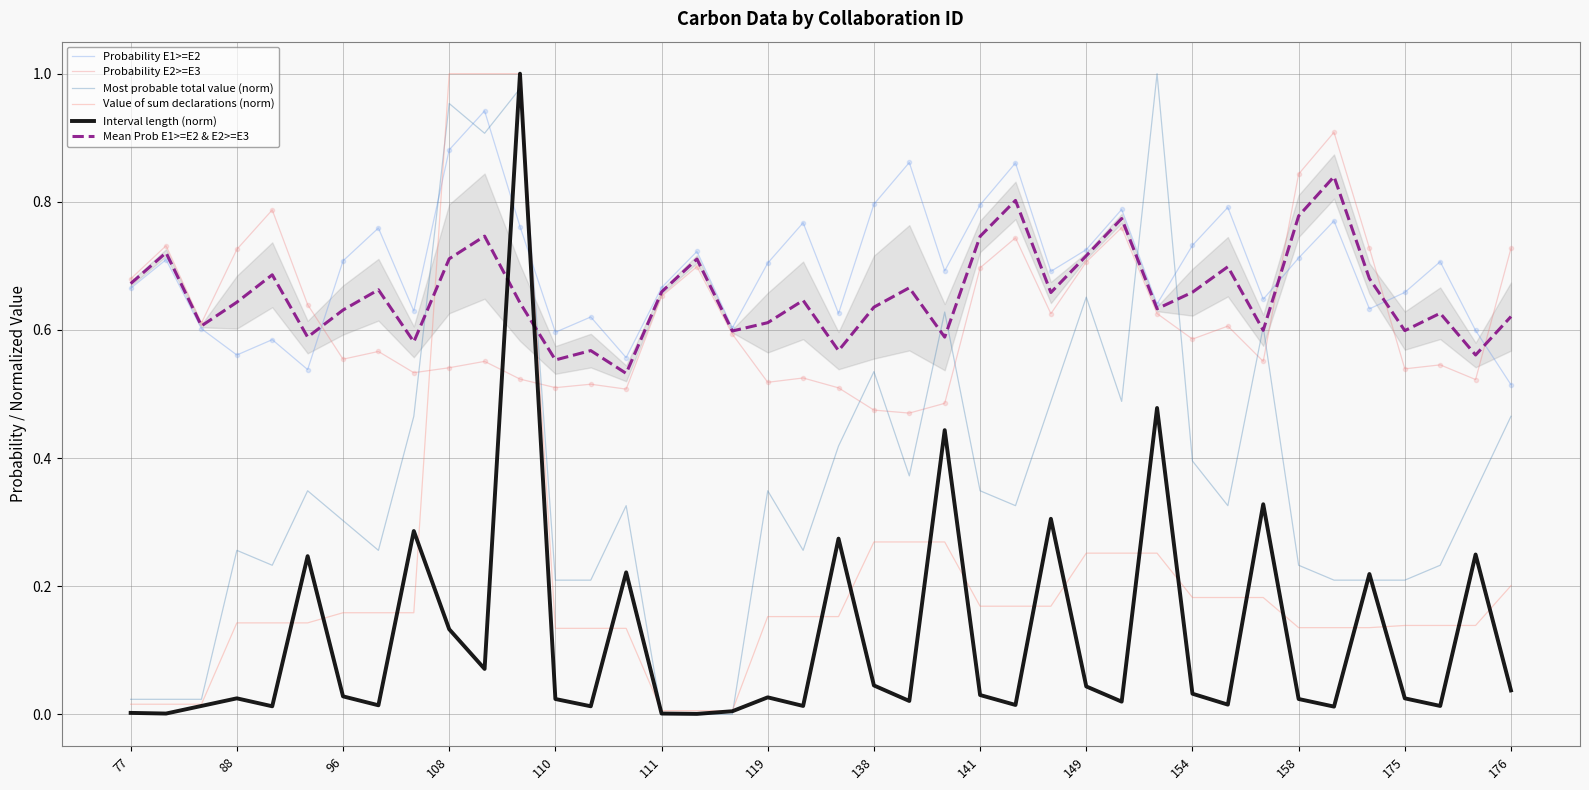

True or false: Probability E1>=E2 has more than 2 interior local peaks.

True